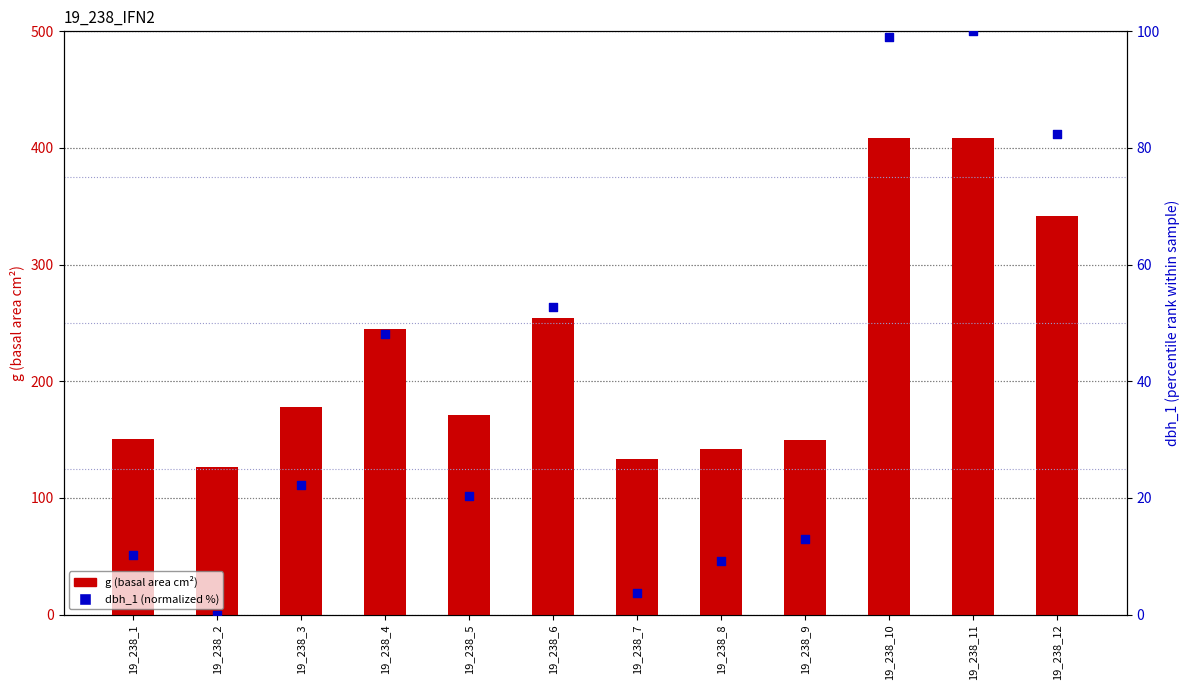

At how many categories does at least one series exceed 394?

2